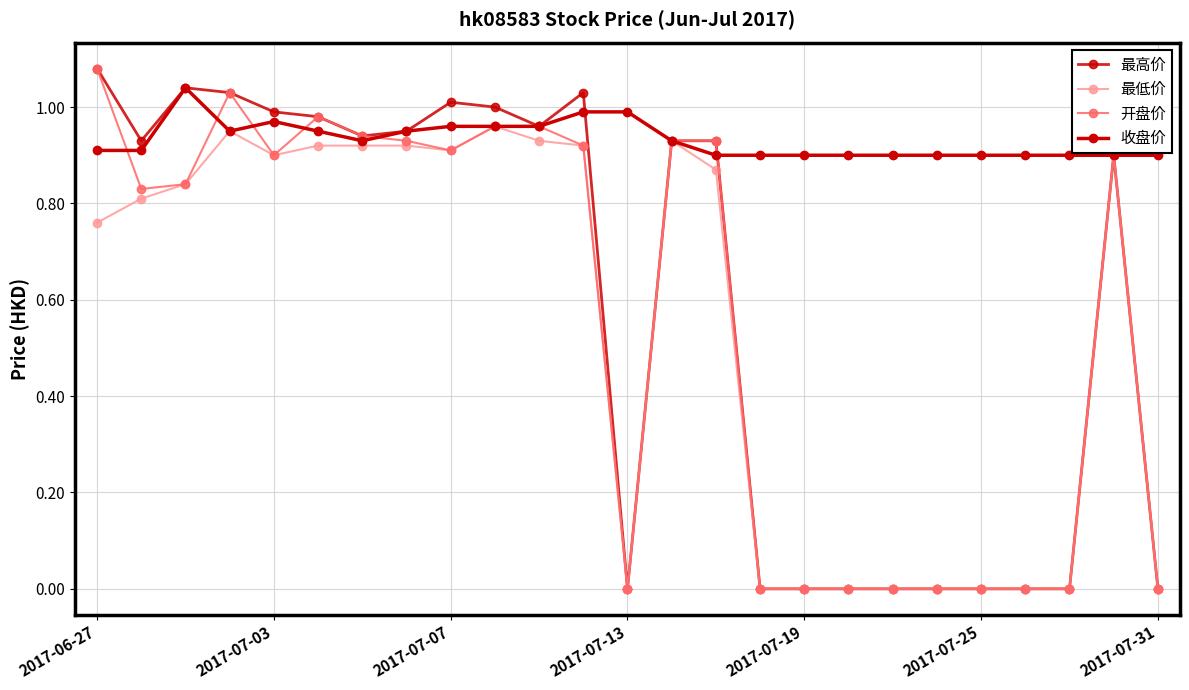

List the labels in order of 最低价 value, smallest first.

12, 15, 16, 17, 18, 19, 20, 21, 22, 24, 2017-06-27, 2017-07-03, 2017-07-07, 14, 2017-07-19, 23, 8, 2017-07-25, 2017-07-31, 7, 11, 10, 13, 2017-07-13, 9